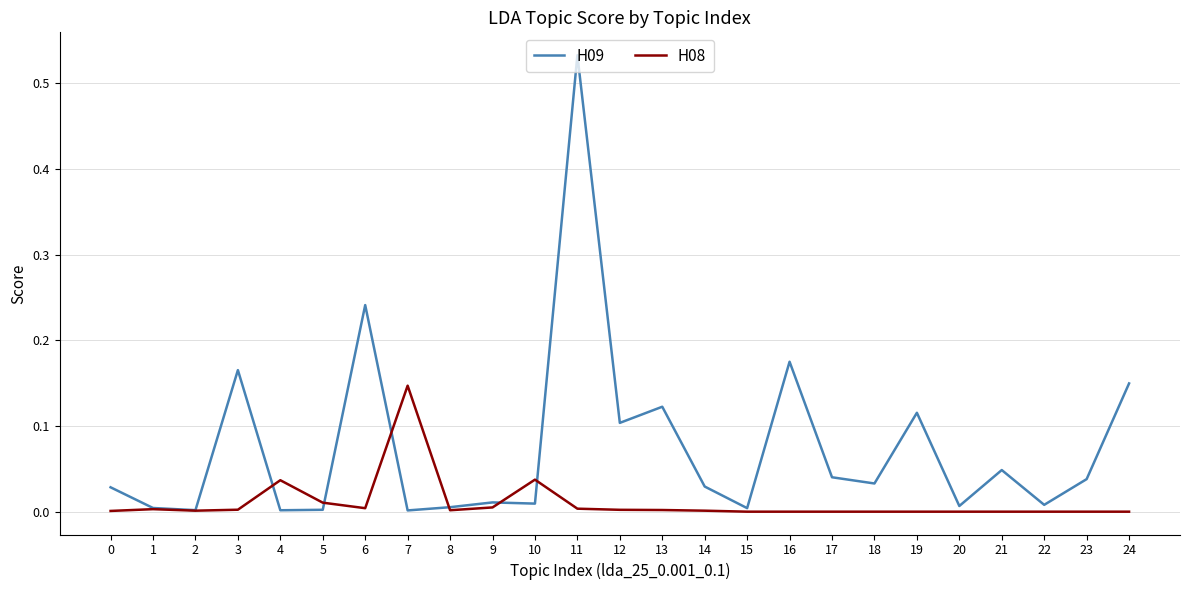

Does the chart have visible grid lines?

Yes